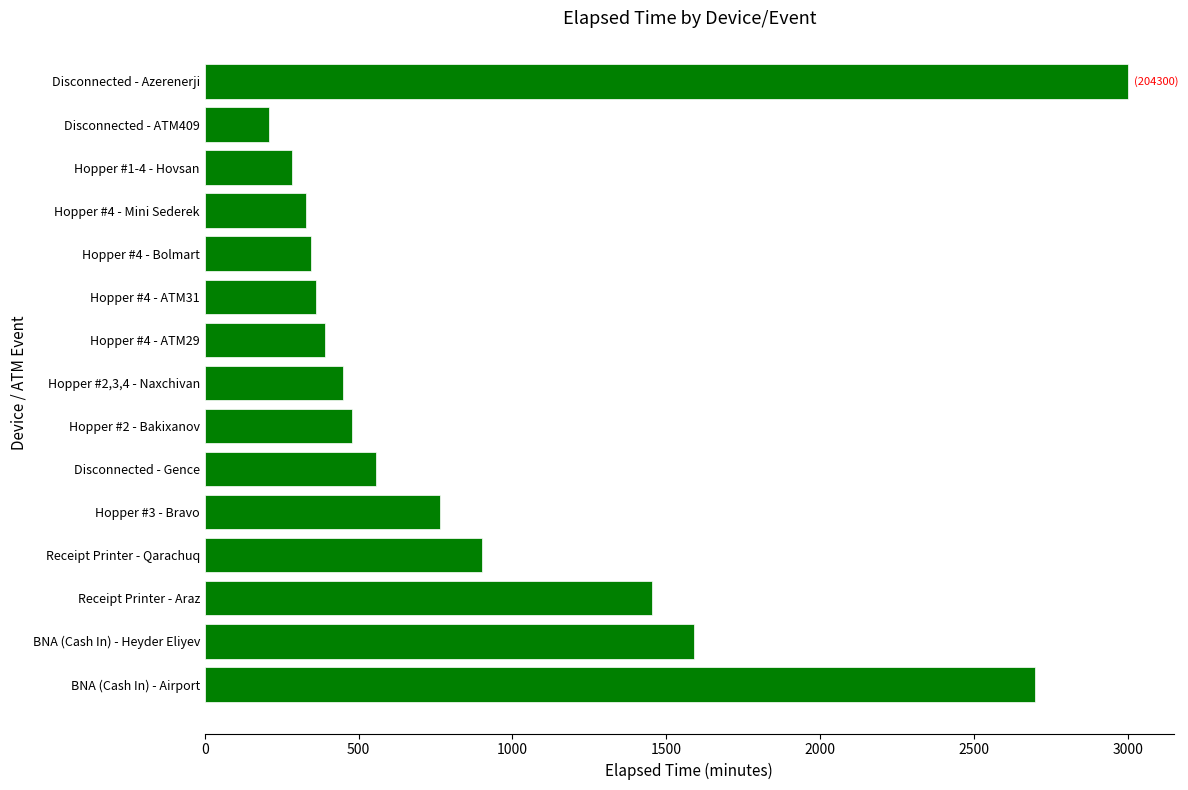

Reading top to bottom, extract all data points from this chart.

Disconnected - Azerenerji=3000	Disconnected - ATM409=210	Hopper #1-4 - Hovsan=285	Hopper #4 - Mini Sederek=330	Hopper #4 - Bolmart=345	Hopper #4 - ATM31=360	Hopper #4 - ATM29=390	Hopper #2,3,4 - Naxchivan=450	Hopper #2 - Bakixanov=480	Disconnected - Gence=555	Hopper #3 - Bravo=765	Receipt Printer - Qarachuq=900	Receipt Printer - Araz=1455	BNA (Cash In) - Heyder Eliyev=1590	BNA (Cash In) - Airport=2700